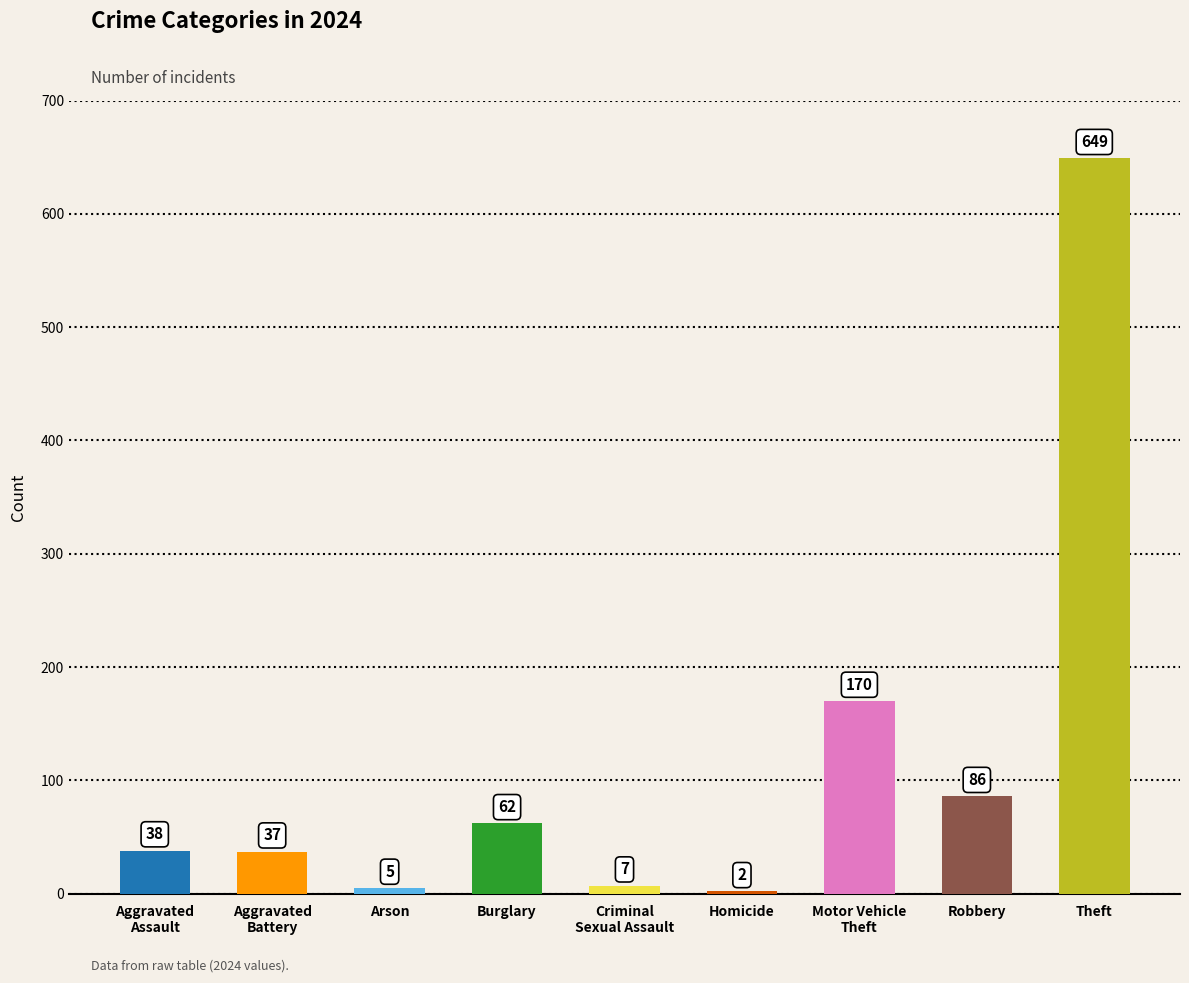

What is the sum of all values?

1056